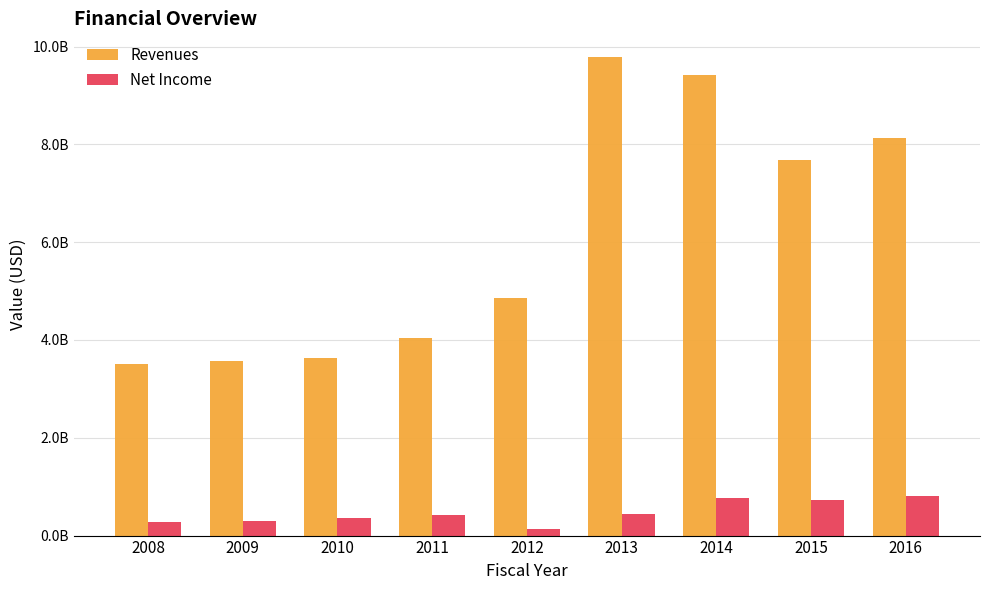

List the labels in order of Revenues value, smallest first.

2008, 2009, 2010, 2011, 2012, 2015, 2016, 2014, 2013